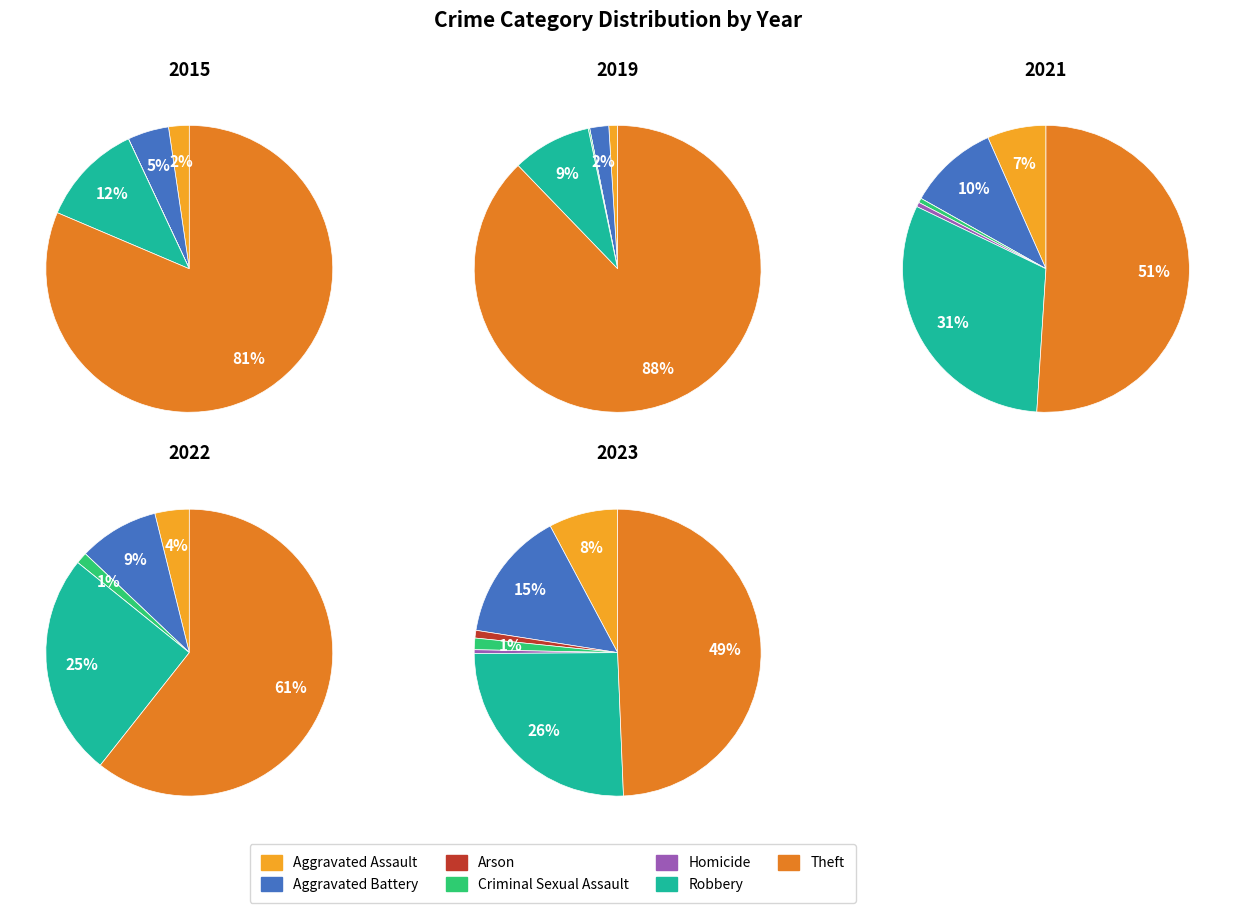

Between values_2019 and values_2021, which is larger?

values_2019